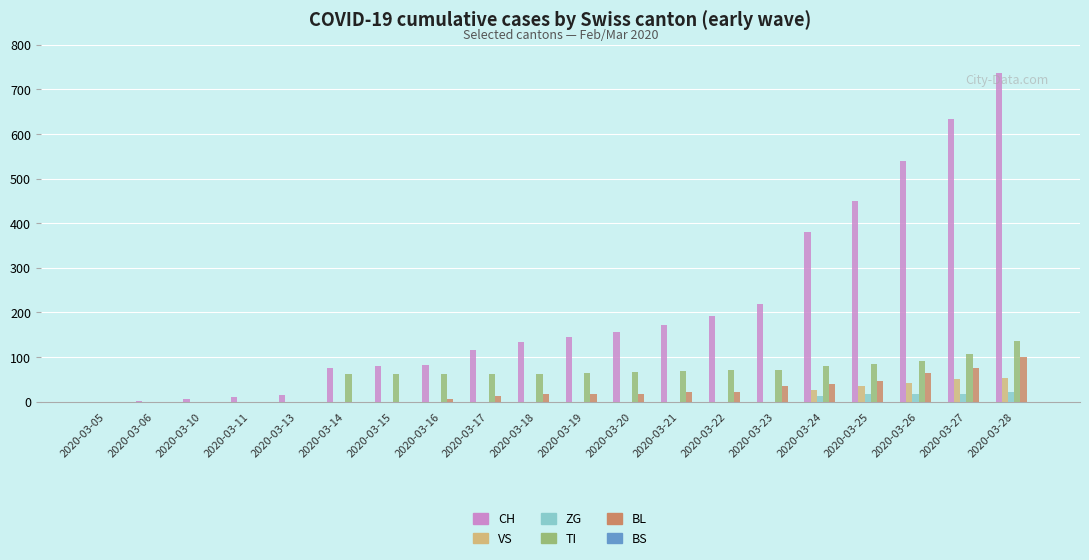

How many distinct data groups are displayed?

5